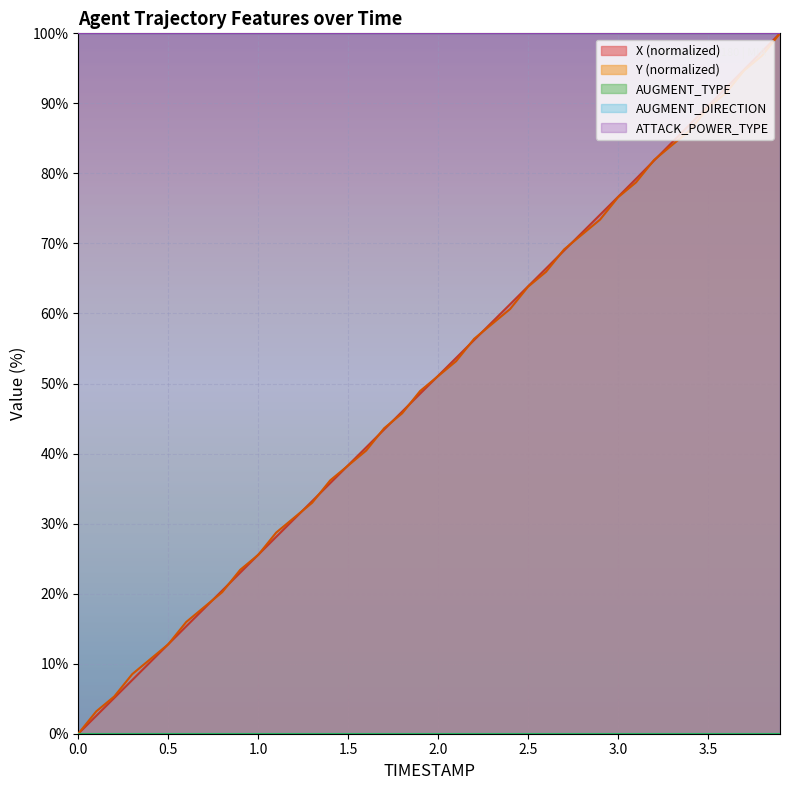

True or false: Y has a value of 13.2 at 11.

False